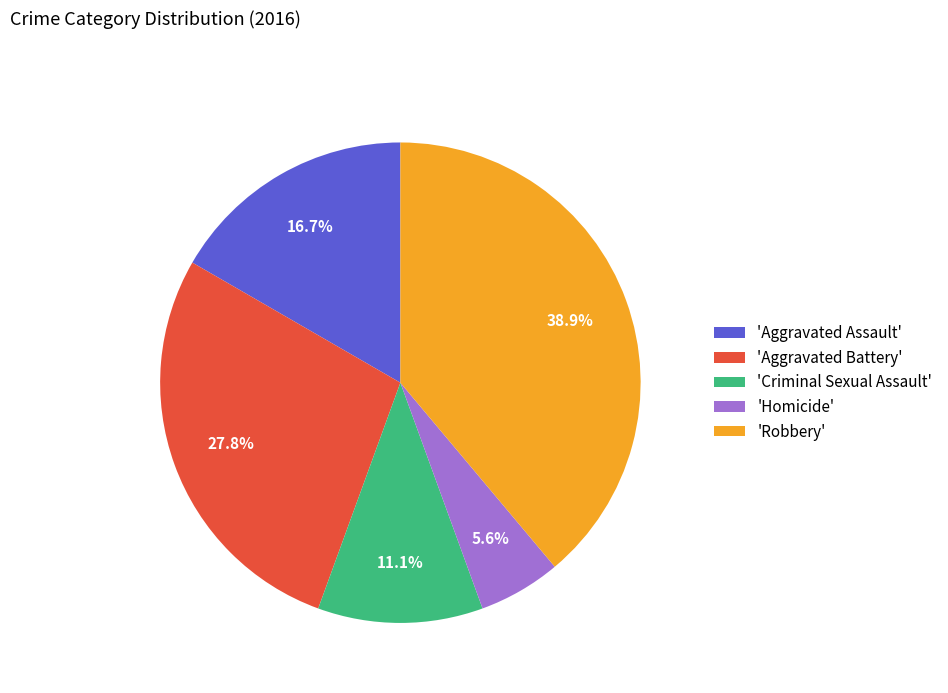

Is there any slice that represents more than half of the pie?

No